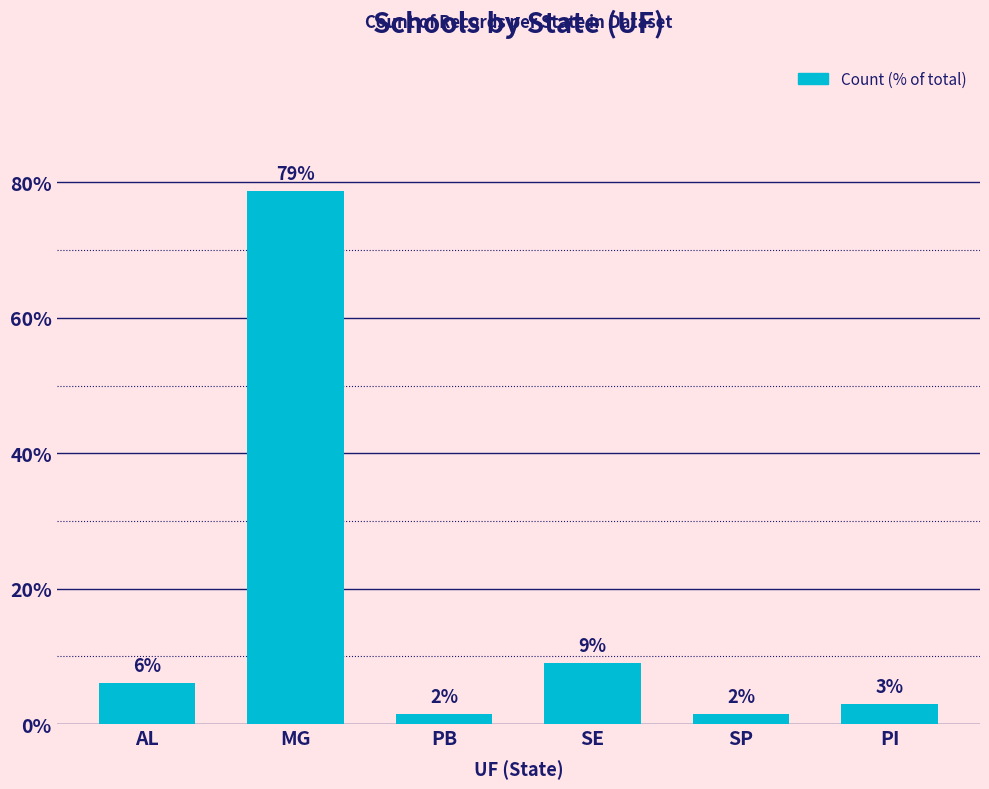

What is the difference between the values at PB and MG?

77.3